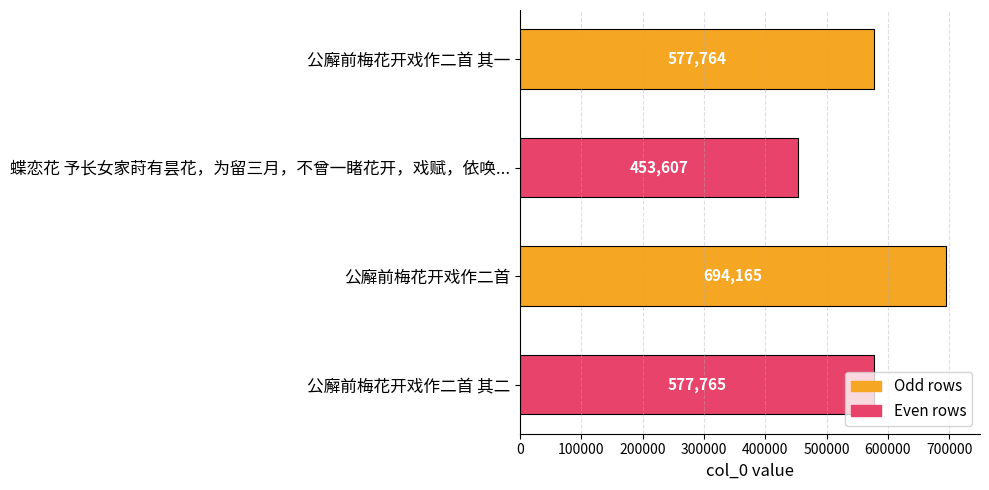

What is the value of the 1st bar from the top?

577764